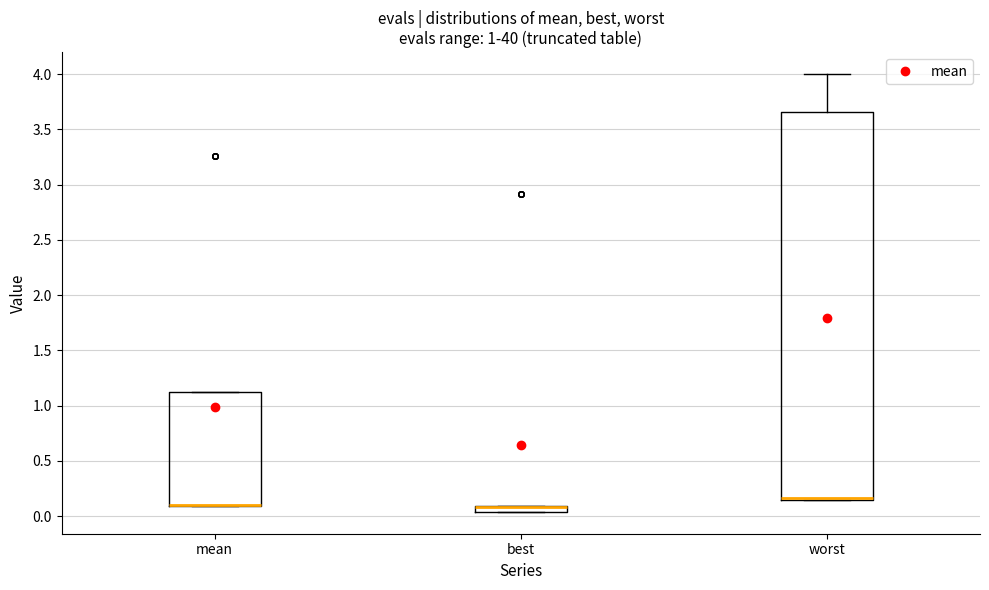

Where does the upper whisker of the box for worst end on the y-axis? The values are not printed on the chart, so give them approximately, as read against the axis.

4.00